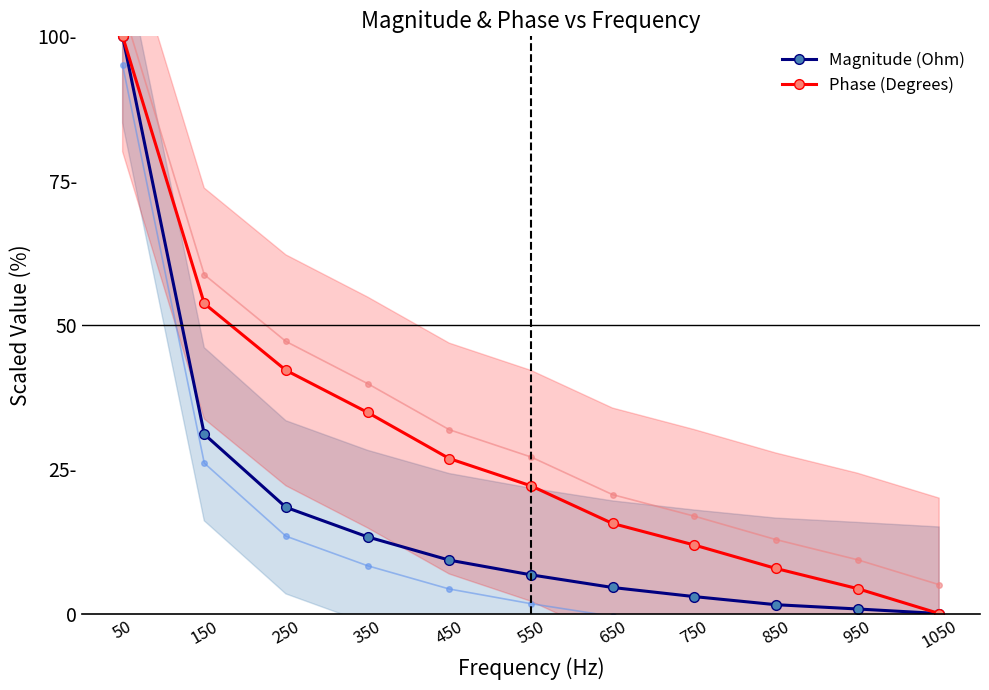

Reading right to left, extract all data points from this chart.

Magnitude (Ohm): 0.0	0.8	1.5	2.9	4.5	6.7	9.3	13.3	18.4	31.1	100.0
Phase (Degrees): 0.0	4.3	7.8	11.9	15.6	22.1	26.9	34.8	42.1	53.7	100.0